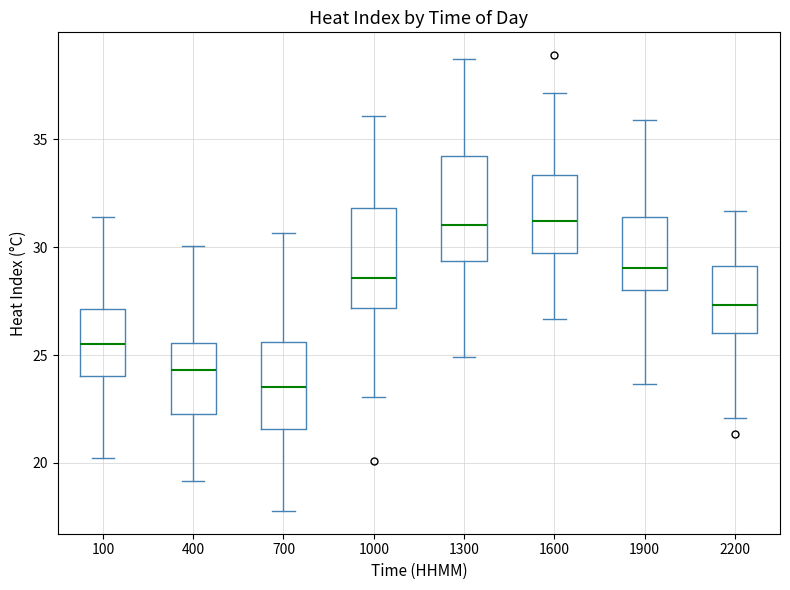

Reading left to right, read every box against the y-axis: the position of its median line, the range the box covers, and the ends of its whiskers. The values are not printed on the chart, so give them approximately, as read against the axis.

100: median 25.5, box 24.0 to 27.0, whiskers 20.0 to 31.5
400: median 24.5, box 22.5 to 25.5, whiskers 19.0 to 30.0
700: median 23.5, box 21.5 to 25.5, whiskers 18.0 to 30.5
1000: median 28.5, box 27.0 to 32.0, whiskers 23.0 to 36.0
1300: median 31.0, box 29.5 to 34.0, whiskers 25.0 to 38.5
1600: median 31.0, box 29.5 to 33.5, whiskers 26.5 to 37.0
1900: median 29.0, box 28.0 to 31.5, whiskers 23.5 to 36.0
2200: median 27.5, box 26.0 to 29.0, whiskers 22.0 to 31.5